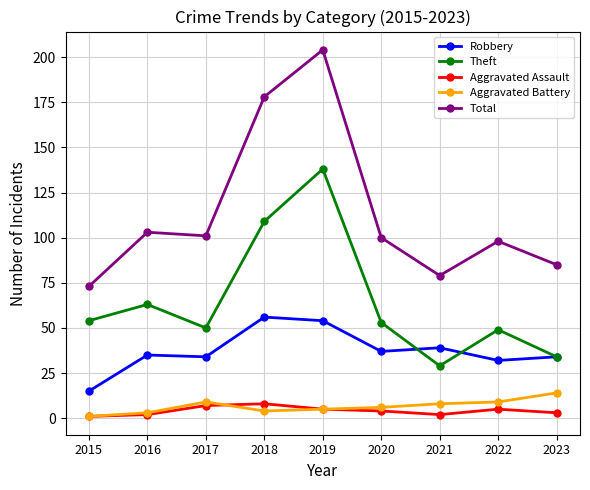

How many data points does each series have?

9